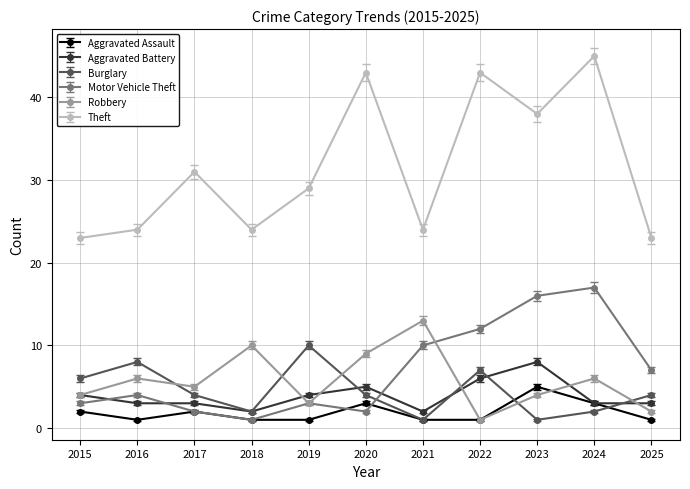

Rank the series by their maximum value, from highest to lowest.

Theft, Motor Vehicle Theft, Robbery, Burglary, Aggravated Battery, Aggravated Assault